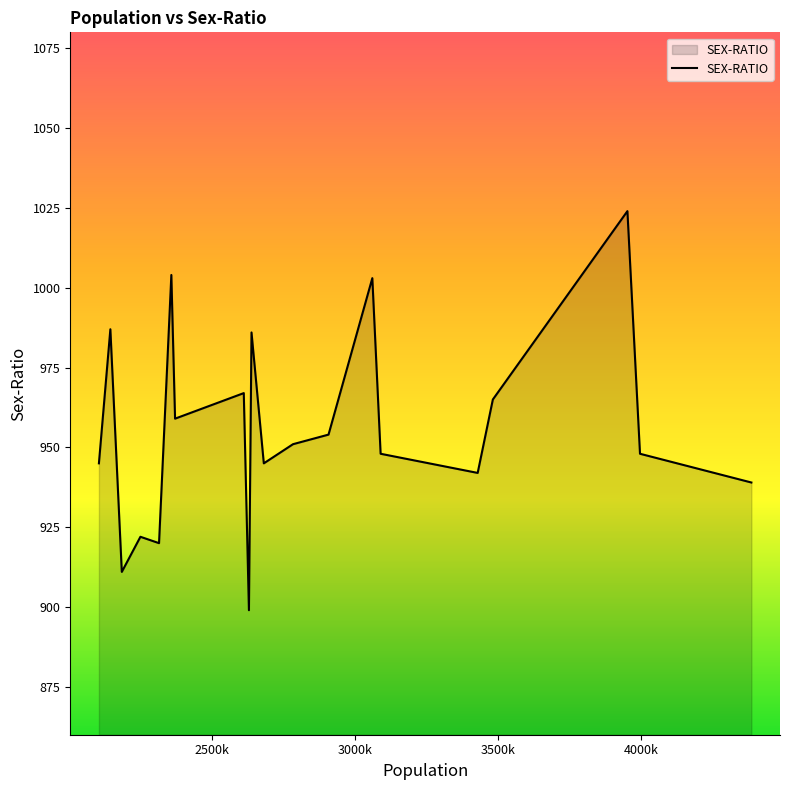

Reading left to right, what are all the values shown in this chart?

945	987	911	922	920	1004	959	967	899	986	945	951	954	1003	948	942	965	1024	948	939